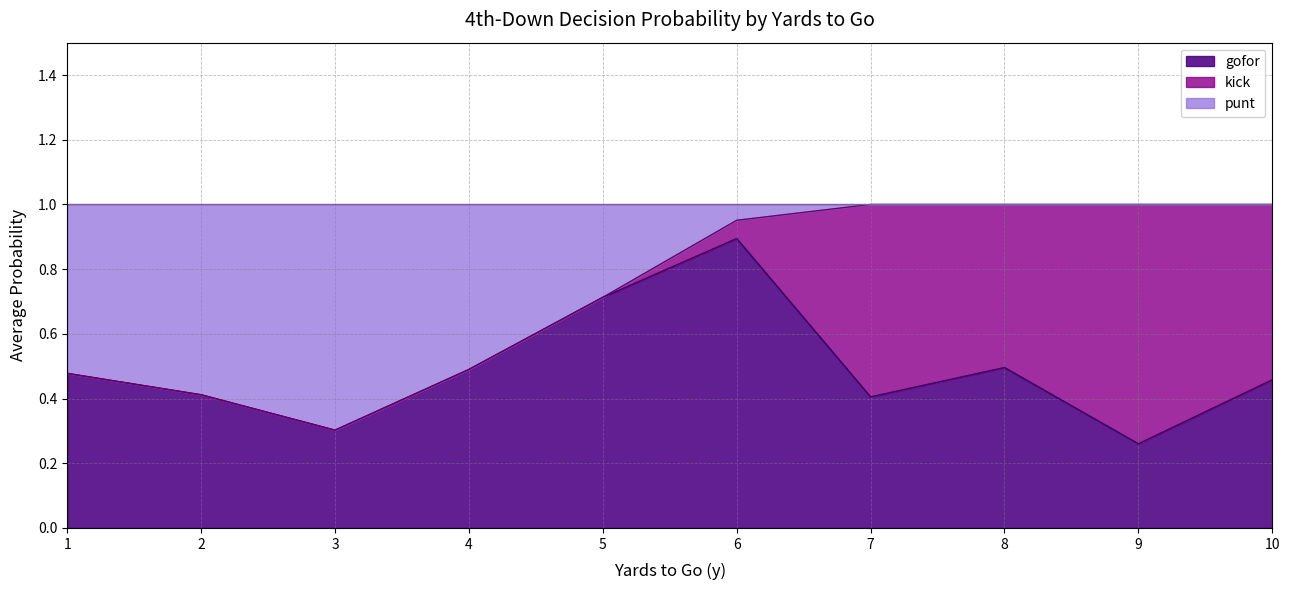

Between y=7 and y=9, which is larger?

y=7